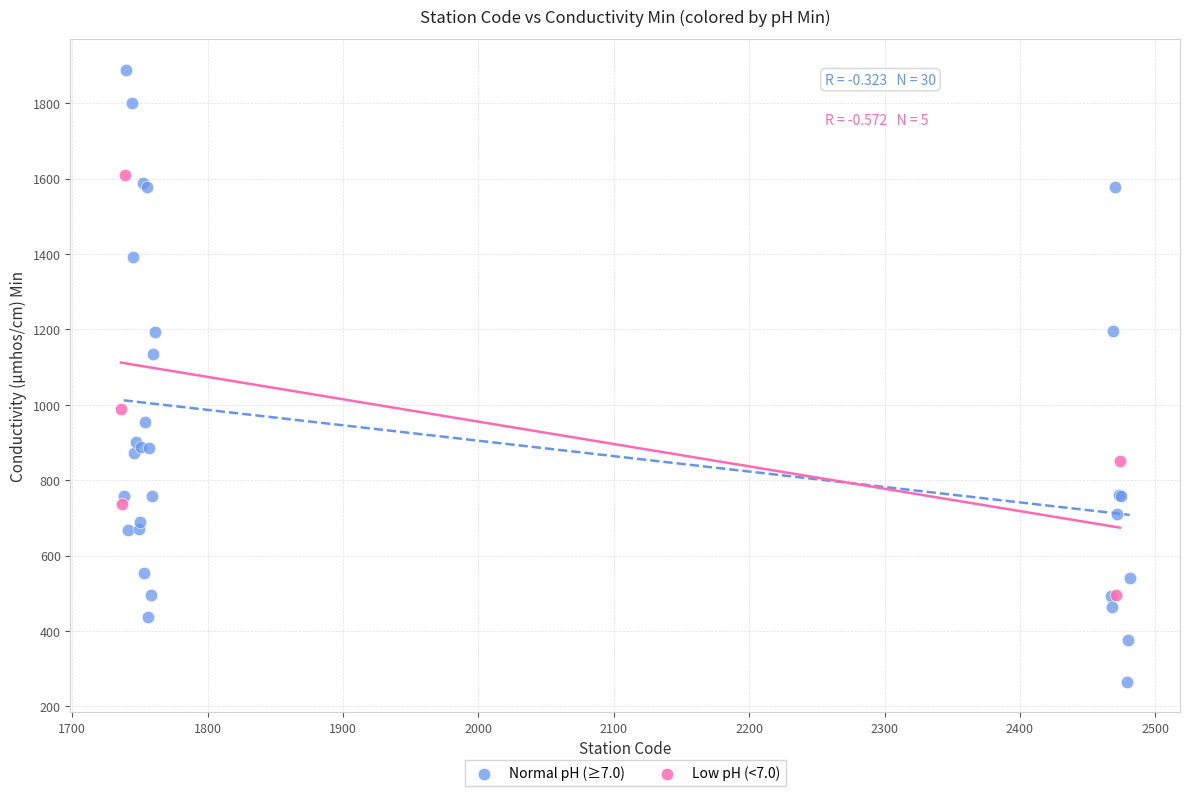

Which series has the widest spread of Y values?

Normal pH (≥7.0)